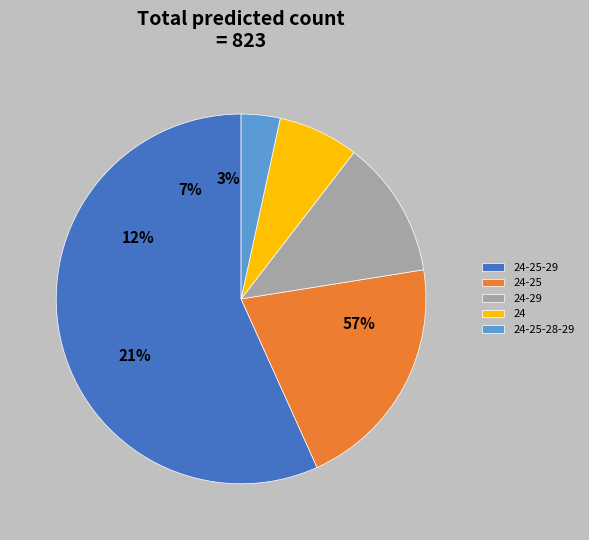

Is it true that 24-25-29 is 47% of the pie?

False